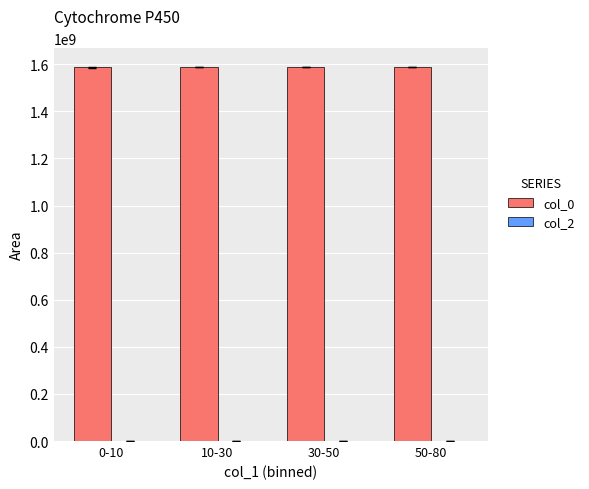

What is the total value across all series at 0-10?

1586484804.8